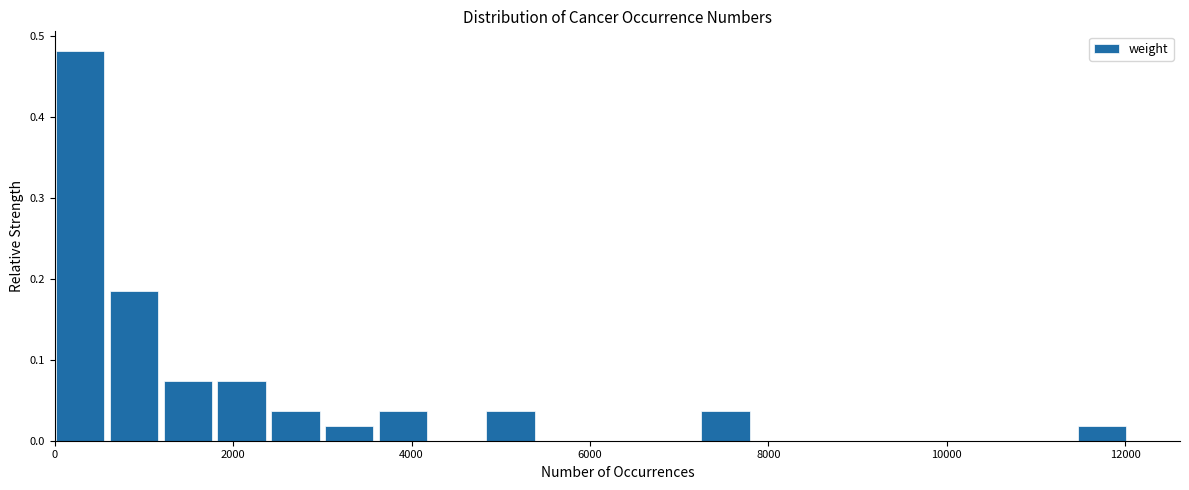

Read against the x-axis, roughly where is the centre of the tallest bar?

200